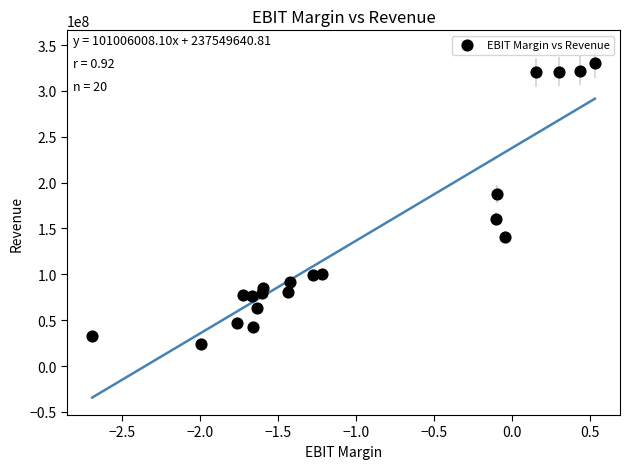

What is the range of Y values (max minus min)?

306422000